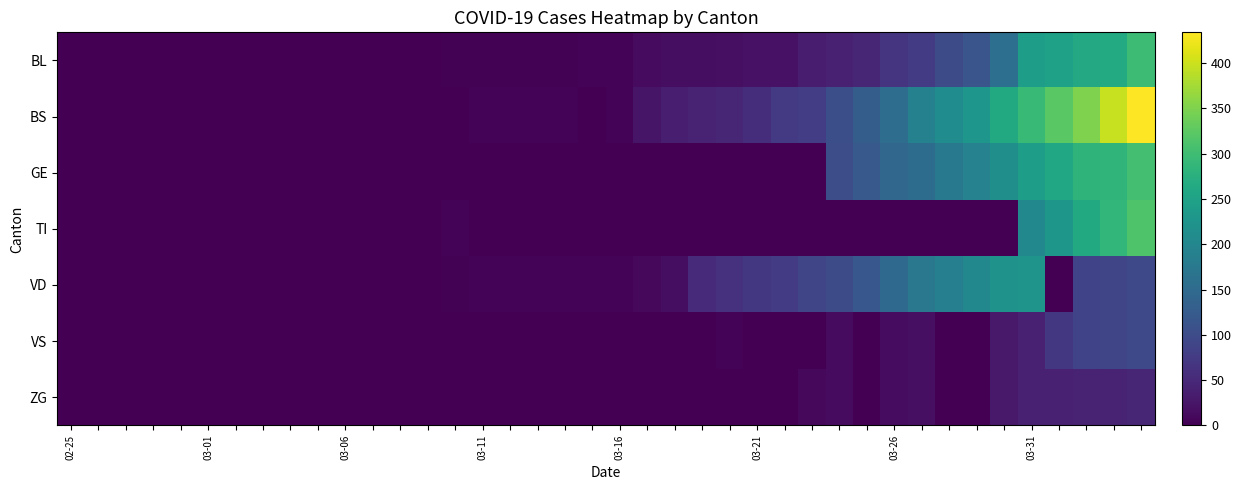

Which series has the largest range (max minus min)?

BS